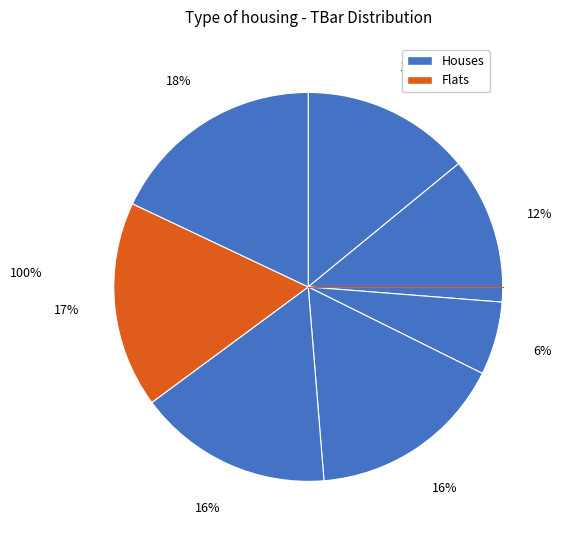

Rank the categories by value from highest to lowest.

7, 6, 4, 5, 1, 2, 3